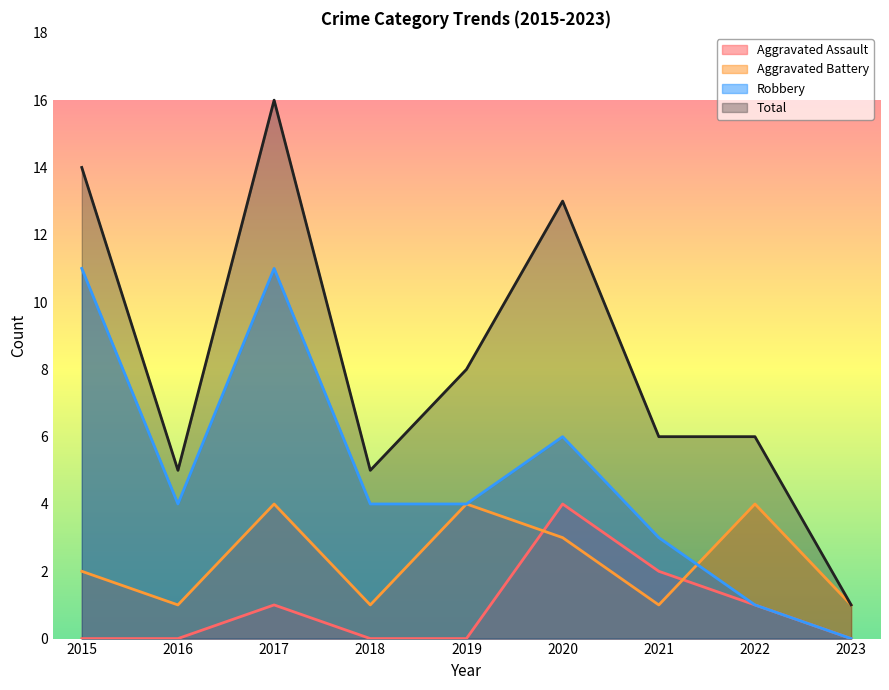

True or false: Aggravated Battery and Aggravated Assault intersect in this chart.

True